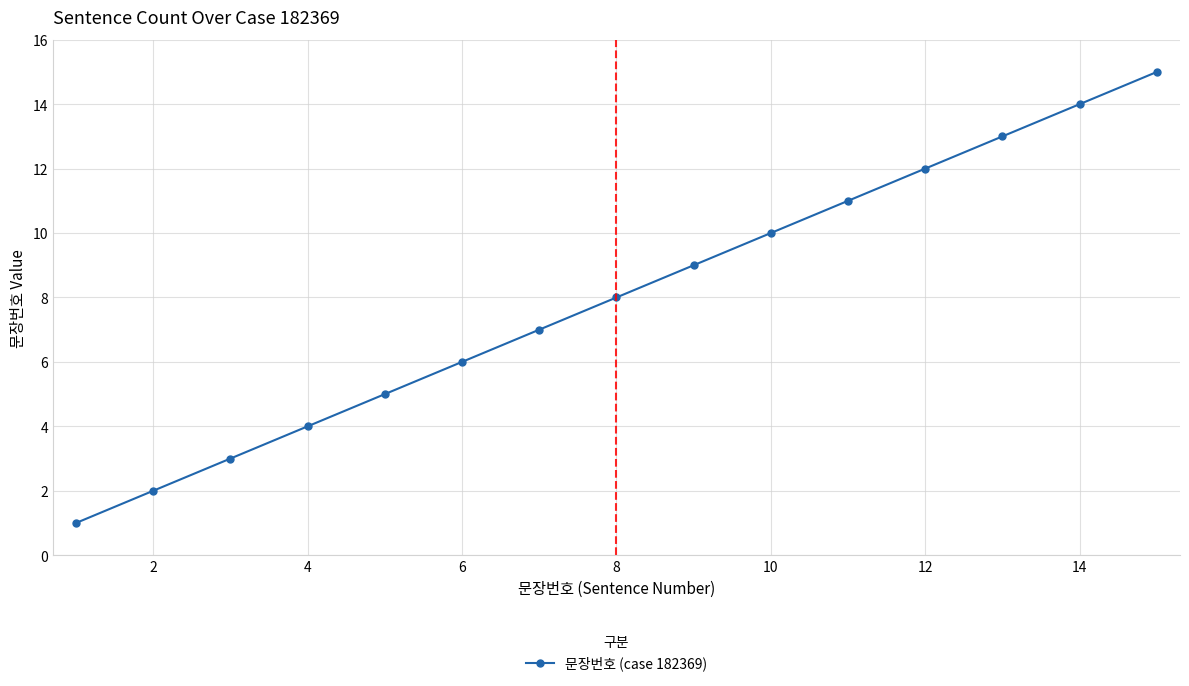

What is the value of the 3rd point from the left?

3